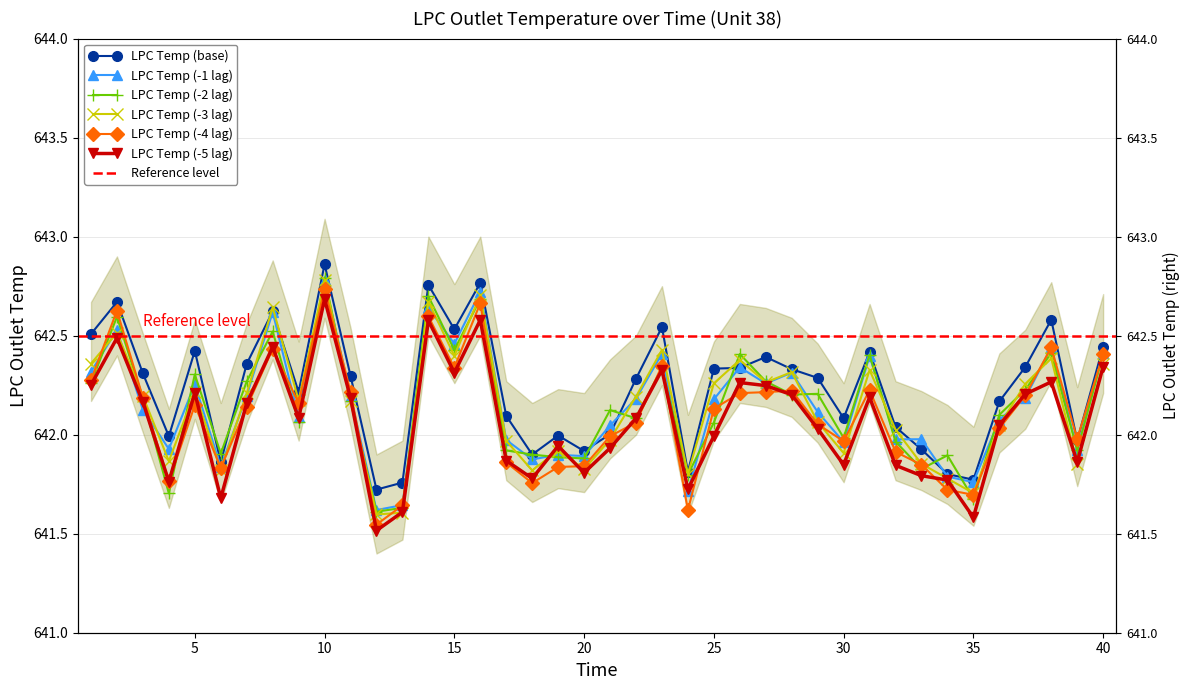

Where does the data first go above 642?

1